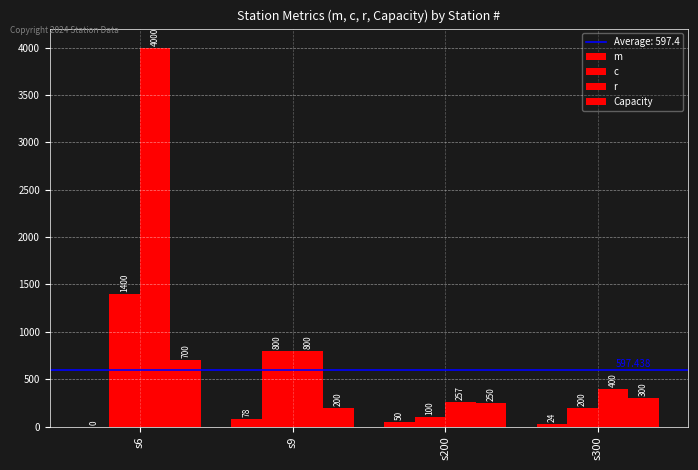

How many data points does each series have?

4